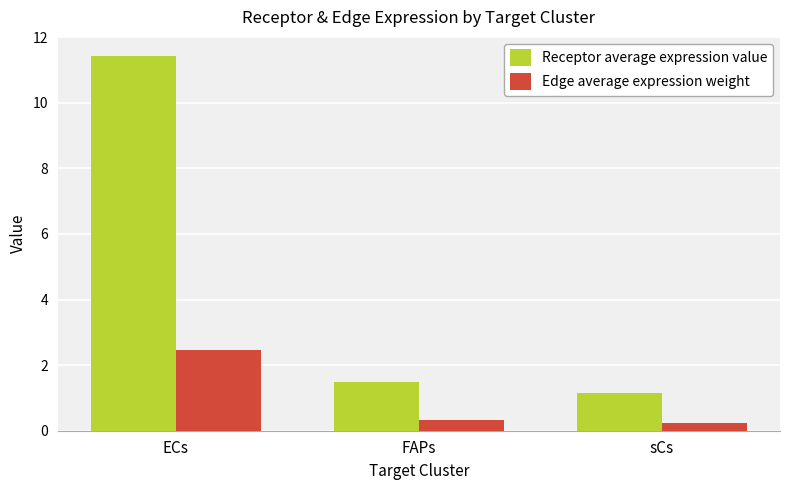

What is the difference between the maximum and minimum values in the Edge average expression weight series?

2.2